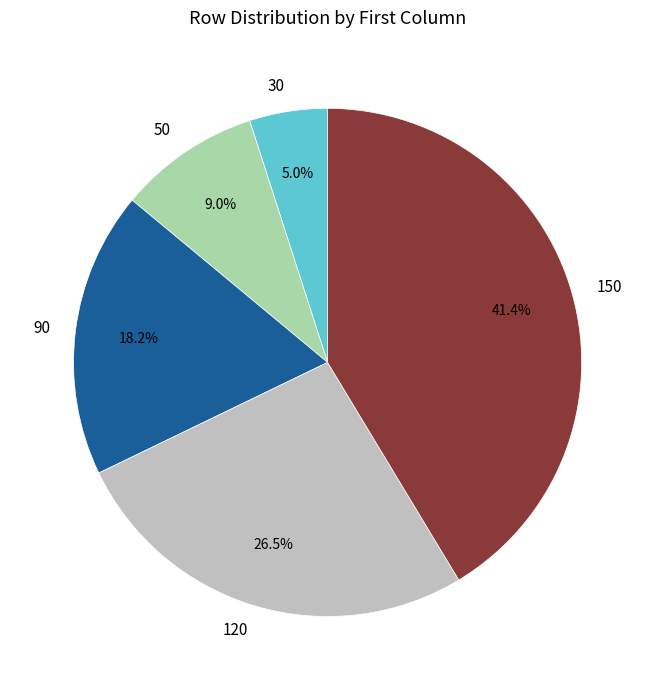

Which slice is the smallest?

30